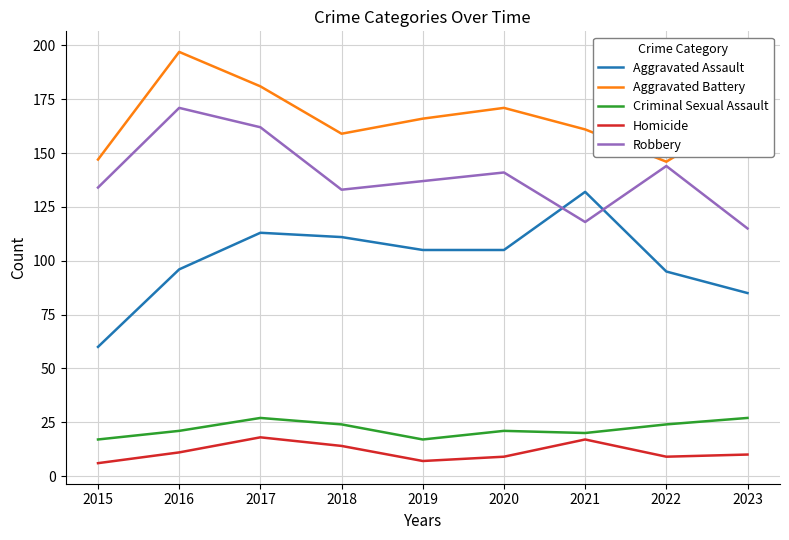

How many interior local peaks does the Robbery series have?

3